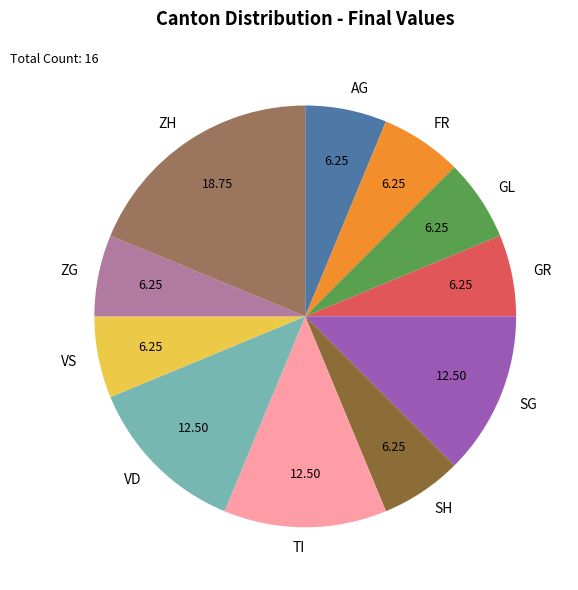

What is the largest slice in the pie chart?

ZH